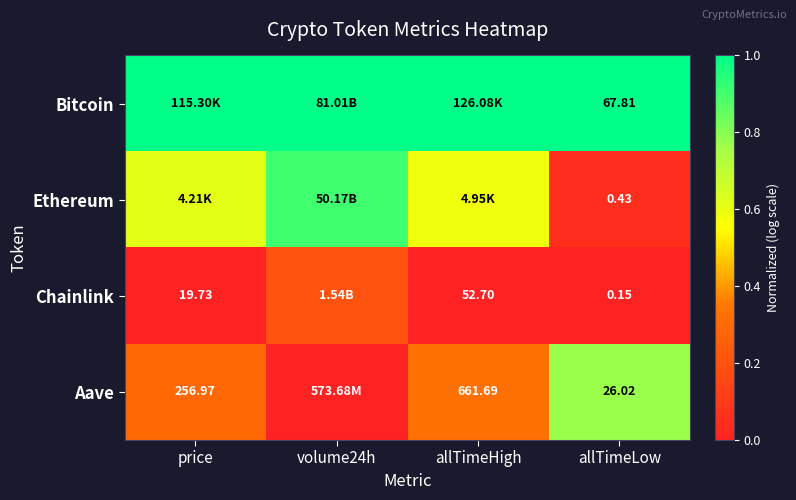

Rank the series at allTimeLow from lowest to highest value.

Chainlink, Ethereum, Aave, Bitcoin